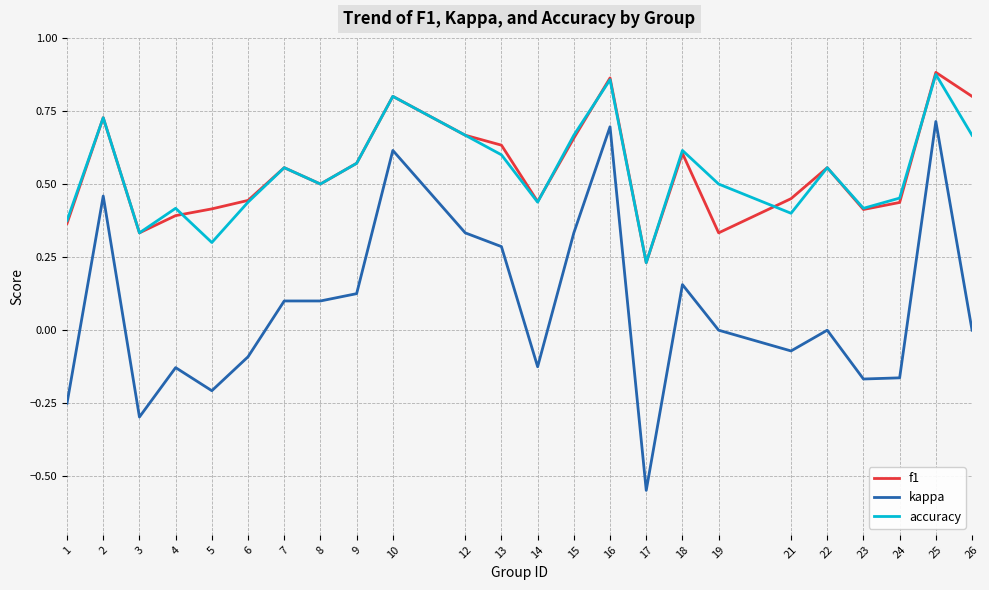

At which label does kappa first exceed 0?

2